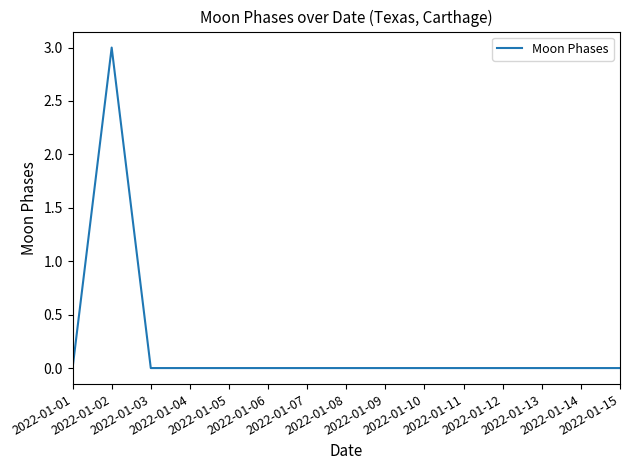

What is the difference between the maximum and minimum values?

3